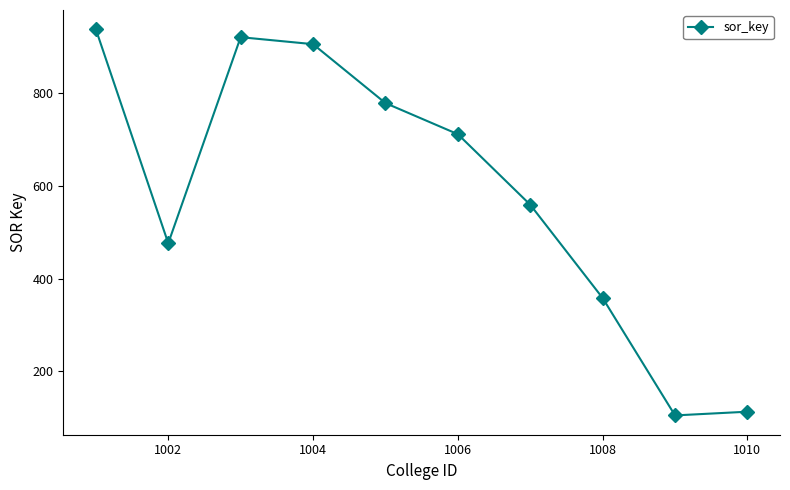

True or false: there are more than 2 points higher than both neighbors.

False